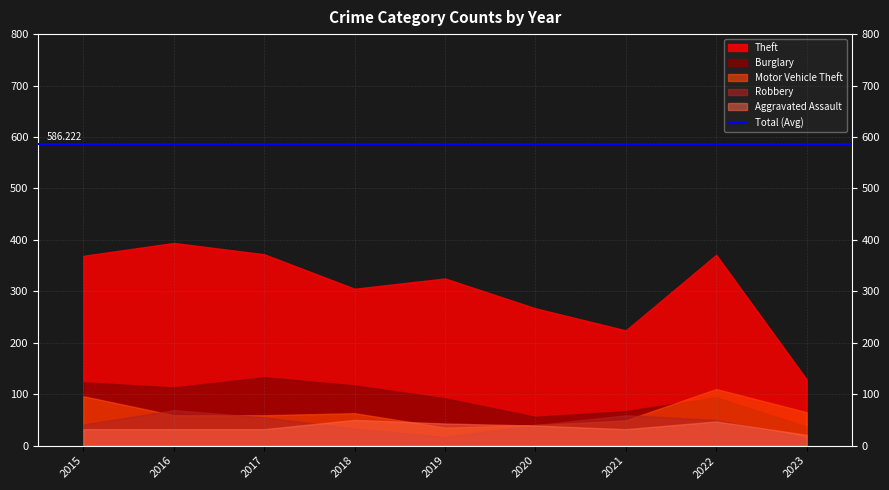

Reading left to right, transcribe all the data shown in this chart.

Aggravated Assault: 2015=32	2016=32	2017=32	2018=50	2019=43	2020=39	2021=32	2022=47	2023=21
Burglary: 2015=123	2016=113	2017=133	2018=117	2019=92	2020=56	2021=67	2022=94	2023=37
Motor Vehicle Theft: 2015=96	2016=59	2017=59	2018=63	2019=35	2020=40	2021=49	2022=110	2023=65
Robbery: 2015=41	2016=69	2017=55	2018=33	2019=17	2020=40	2021=59	2022=50	2023=14
Theft: 2015=369	2016=394	2017=372	2018=305	2019=325	2020=267	2021=224	2022=371	2023=129
Total: 2015=713	2016=713	2017=697	2018=616	2019=568	2020=493	2021=474	2022=719	2023=283